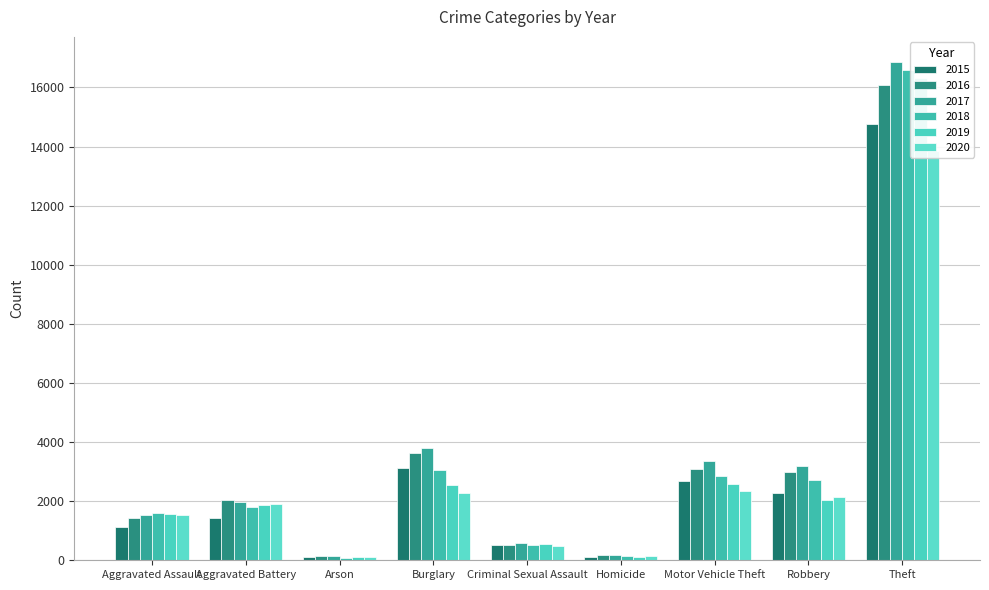

Are the bars grouped side by side (vs. stacked)?

Yes